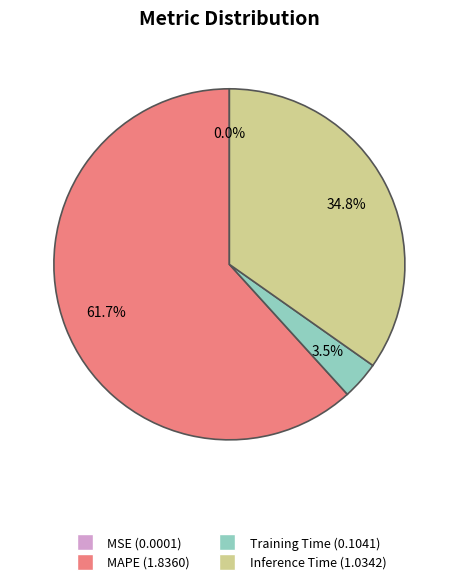

Is there a majority slice in this chart?

Yes